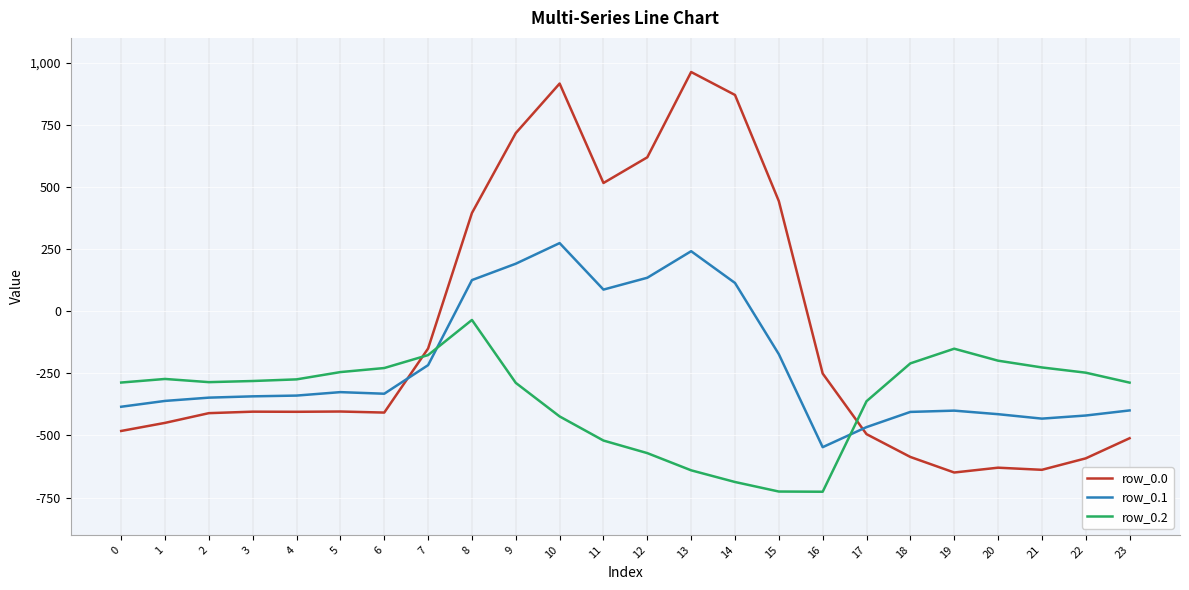

True or false: row_0.2 and row_0.1 cross at least once.

True